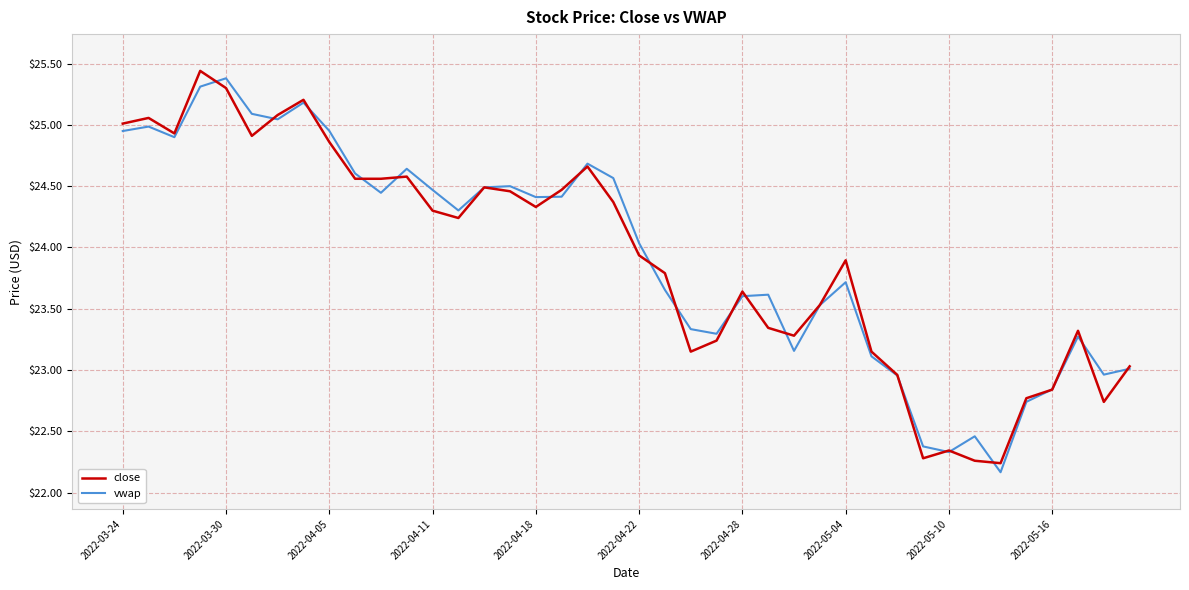

Does the chart display data point markers on the line(s)?

No